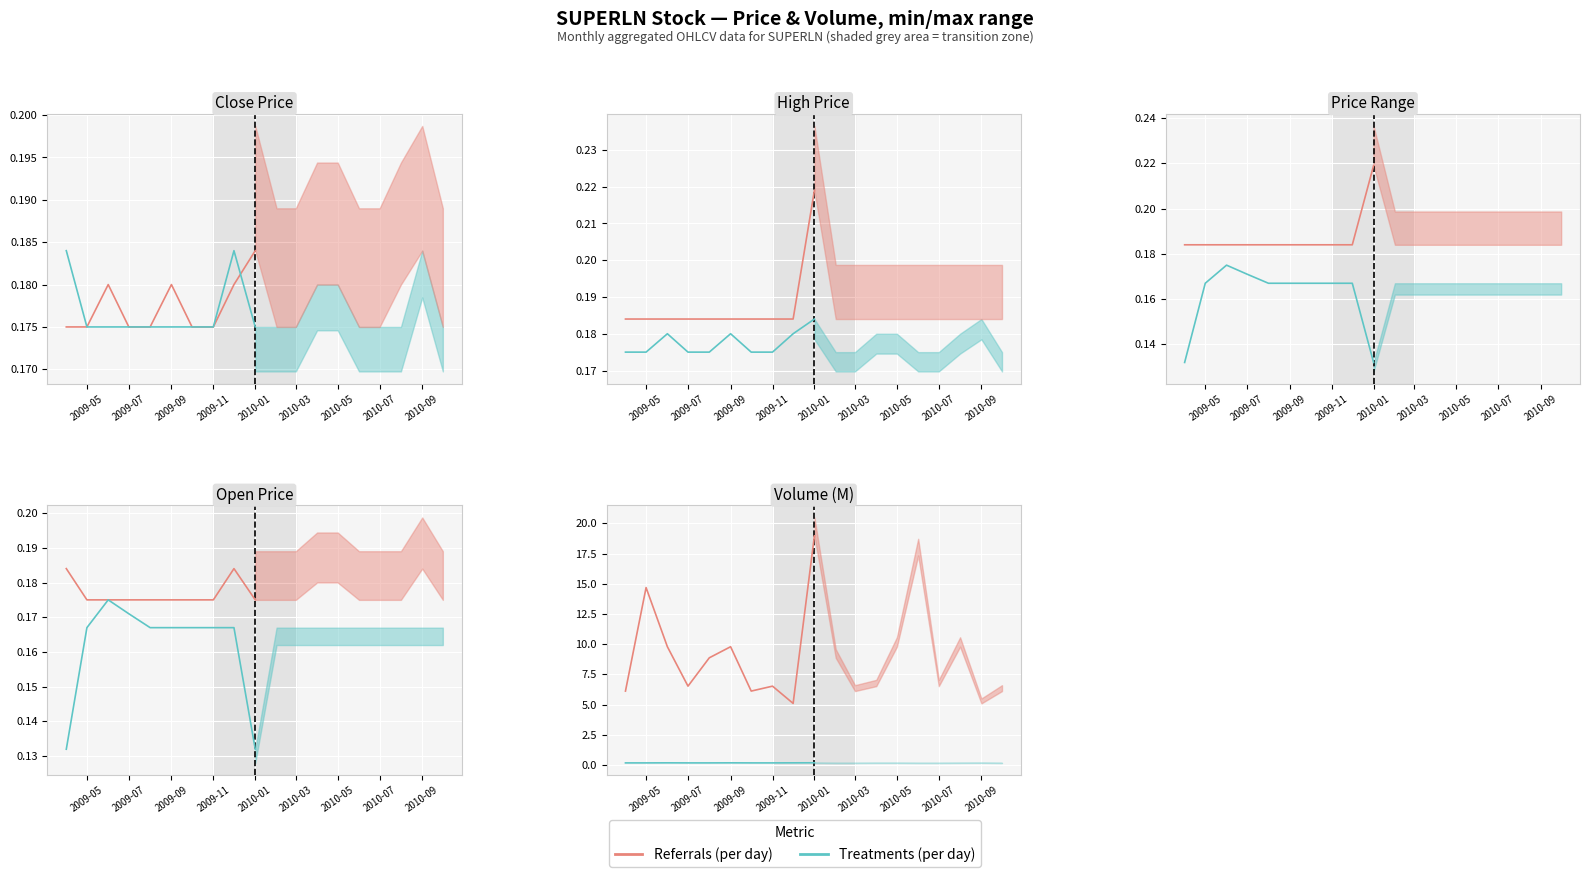

The value of High (per unit) at 2009-09 is 0.0. True or false?

False